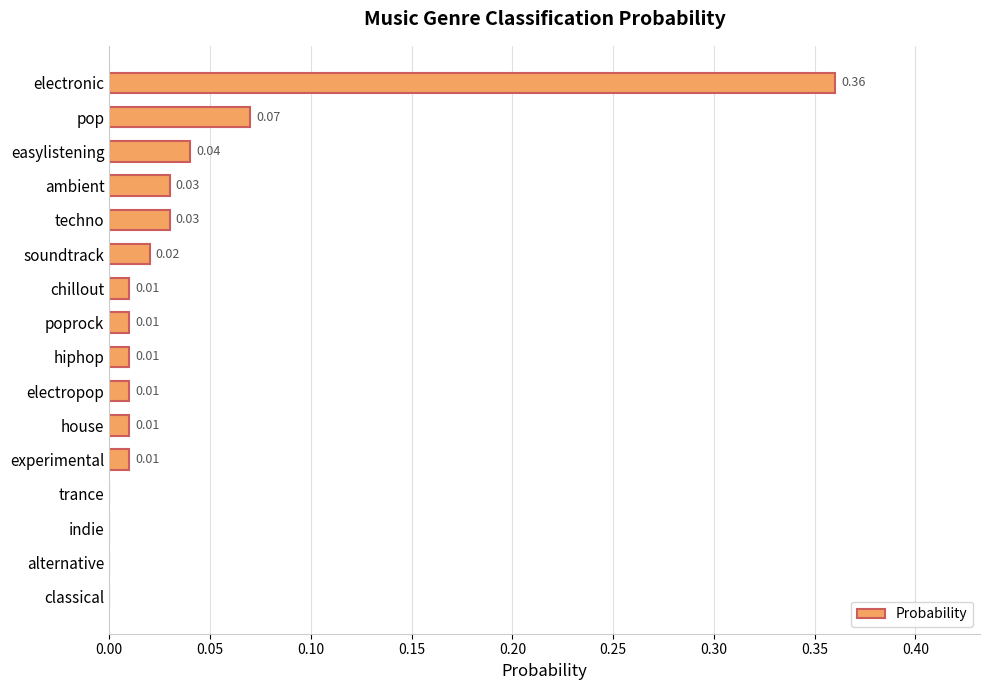

At which category does the chart reach its peak across all series?

electronic